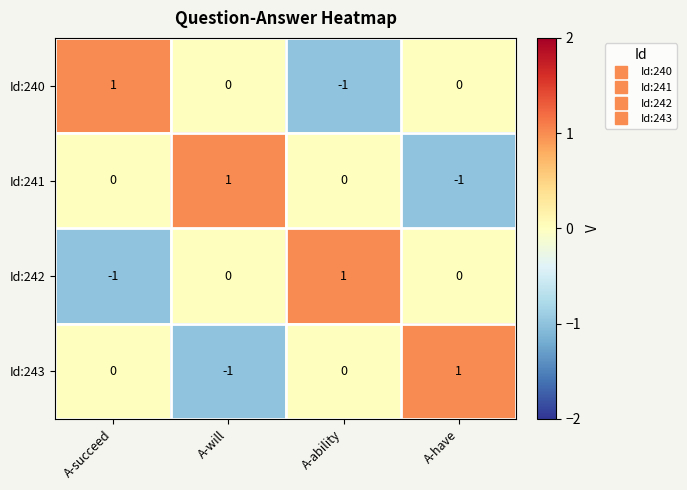

At how many categories does at least one series exceed 0?

4